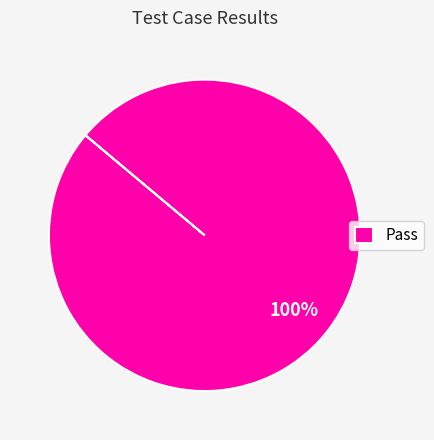

How many slices are in this pie chart?

1